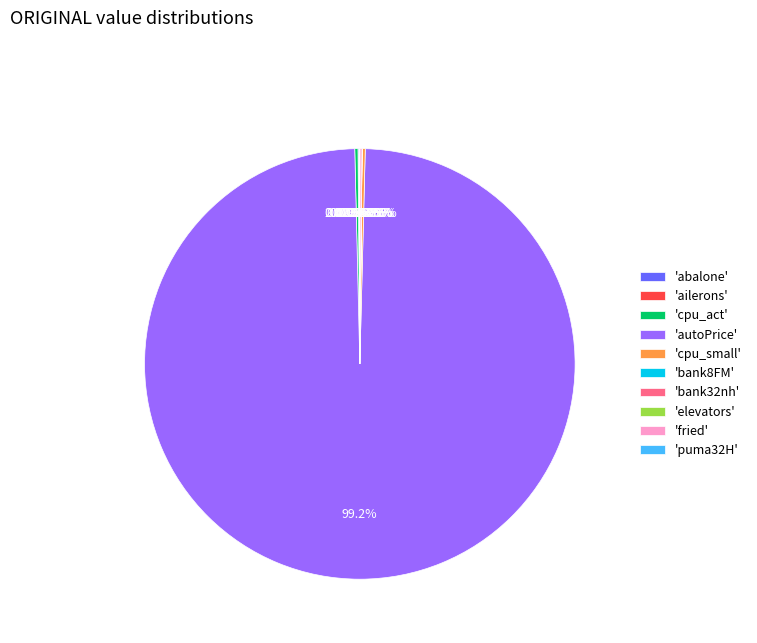

To the nearest percent, what is the difference between the largest and smallest slice percentages?

99%